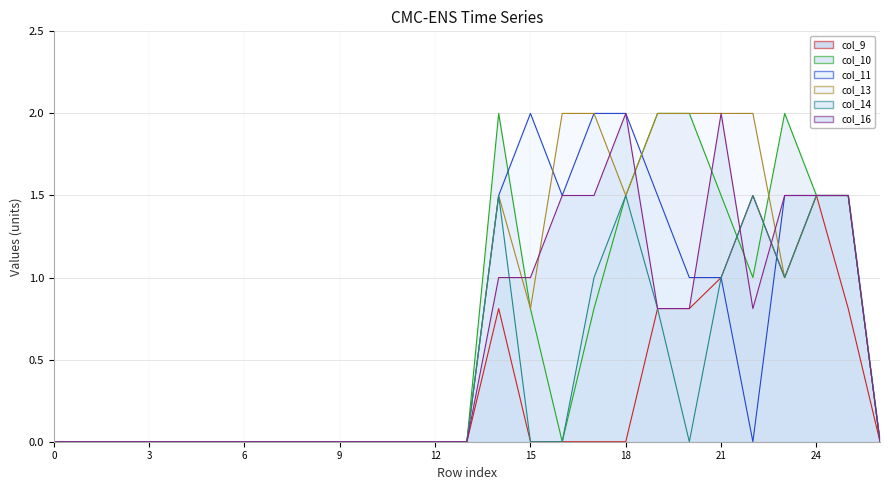

How many positive values does the col_11 line series have?

11